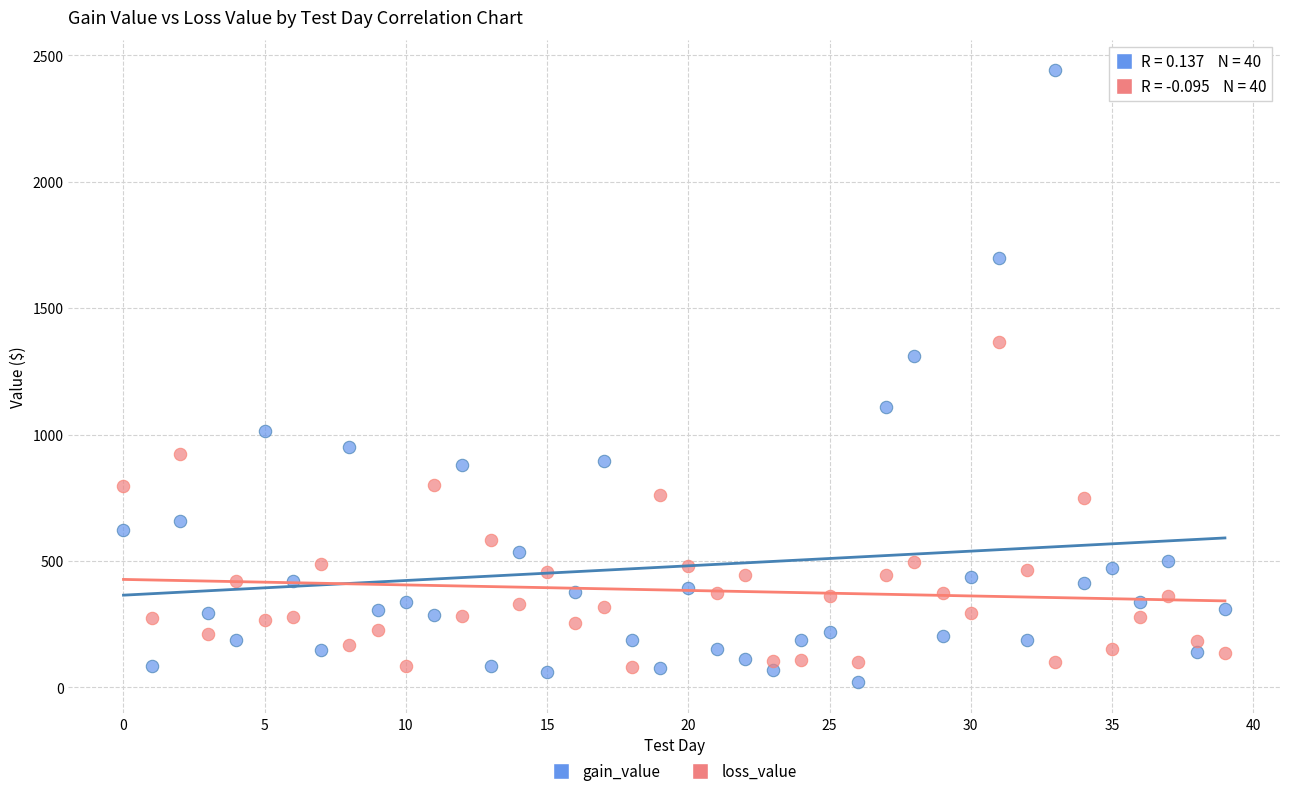

Which series reaches the minimum Y coordinate?

gain_value